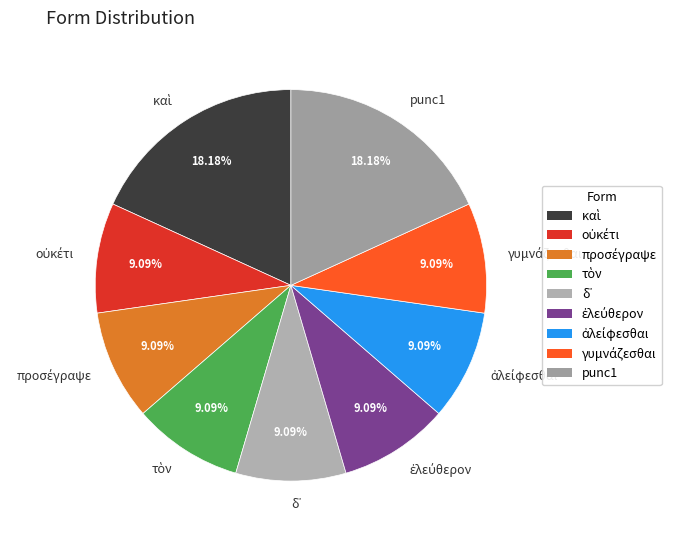

Is there a majority slice in this chart?

No